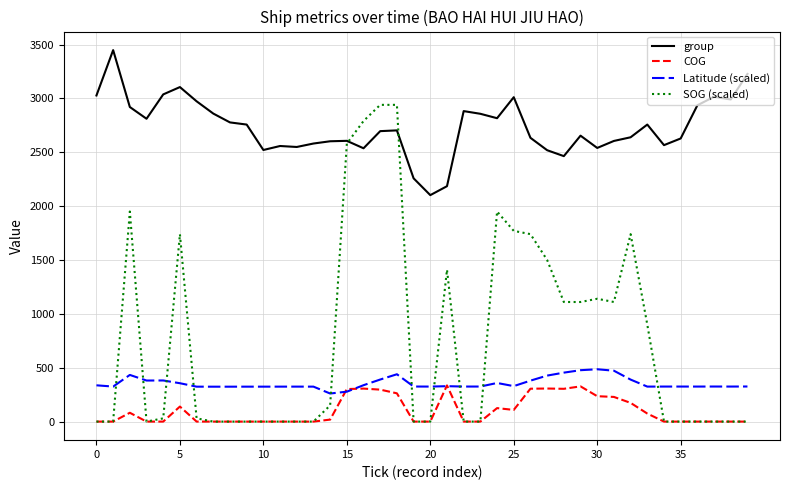

What is the maximum value shown in the chart?

3448.0